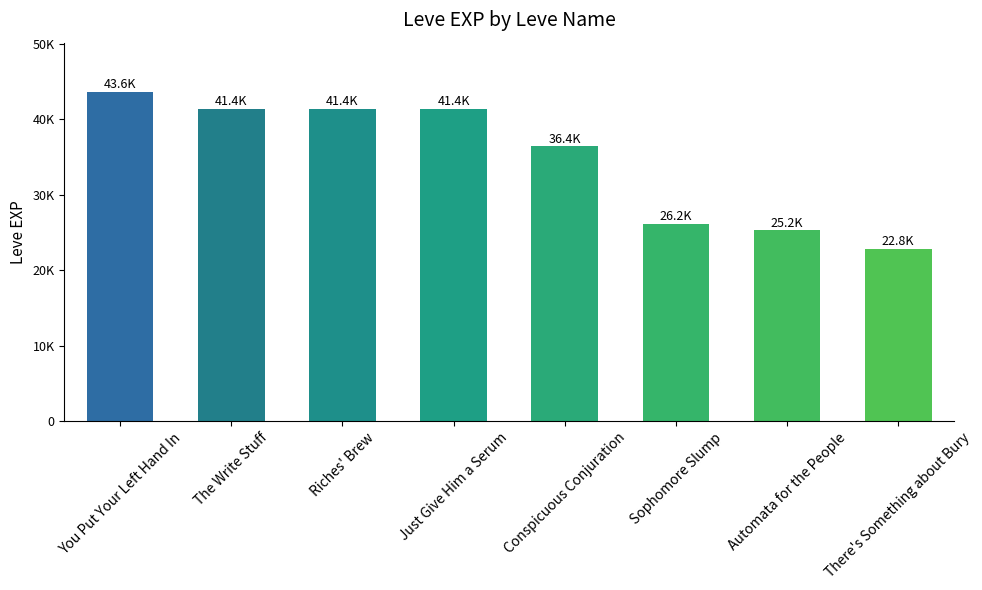

The chart shows a value of 72102 at You Put Your Left Hand In. True or false?

False